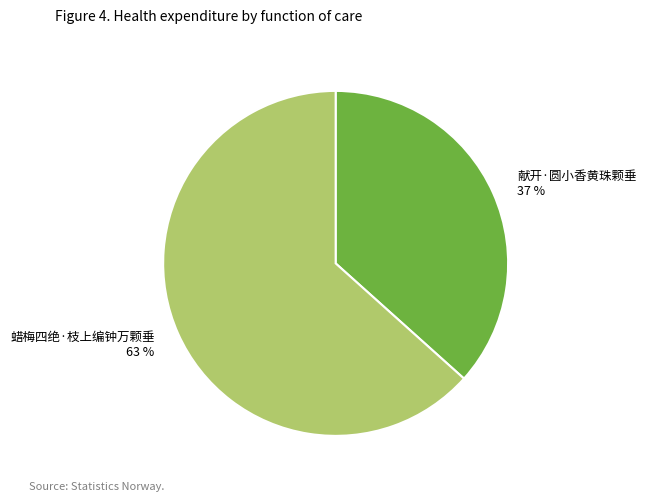

To the nearest percent, what percentage of the pie is 蜡梅四绝·枝上编钟万颗垂?

63%